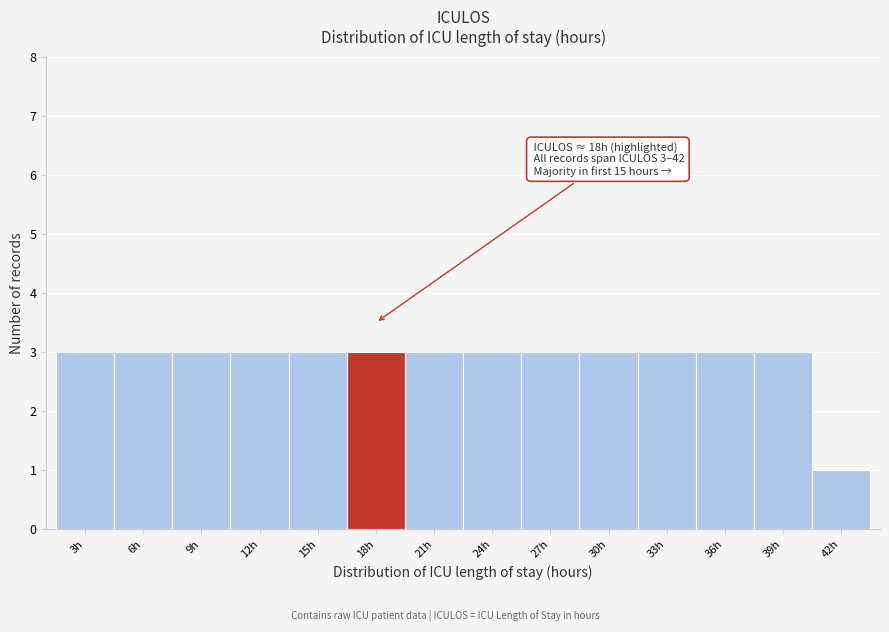

Reading left to right, transcribe all the data shown in this chart.

3	3	3	3	3	3	3	3	3	3	3	3	3	1